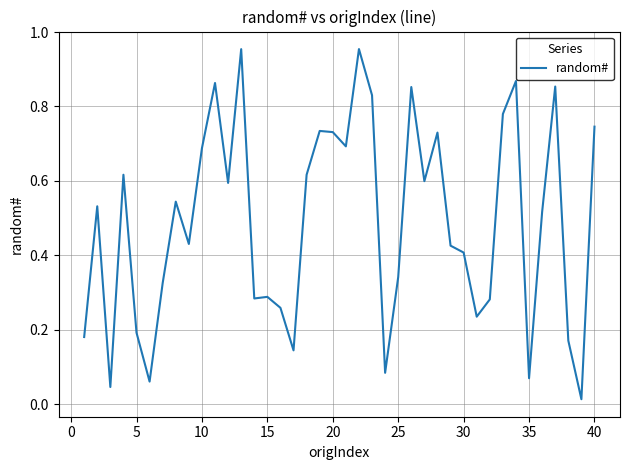

Reading left to right, what are all the values shown in this chart?

0.2	0.5	0.0	0.6	0.2	0.1	0.3	0.5	0.4	0.7	0.9	0.6	1.0	0.3	0.3	0.3	0.1	0.6	0.7	0.7	0.7	1.0	0.8	0.1	0.3	0.9	0.6	0.7	0.4	0.4	0.2	0.3	0.8	0.9	0.1	0.5	0.9	0.2	0.0	0.7